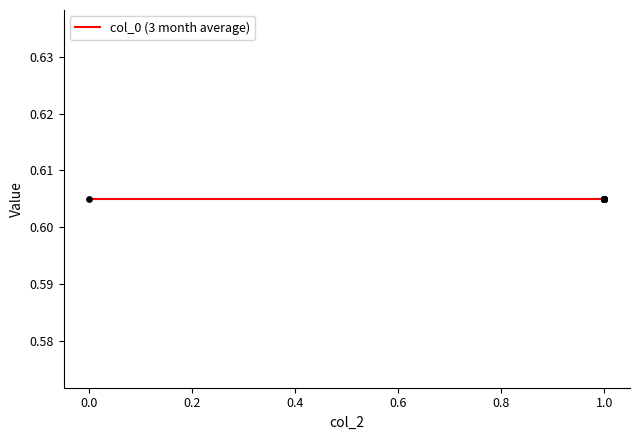

Which series has the largest Y range (max minus min)?

col_0